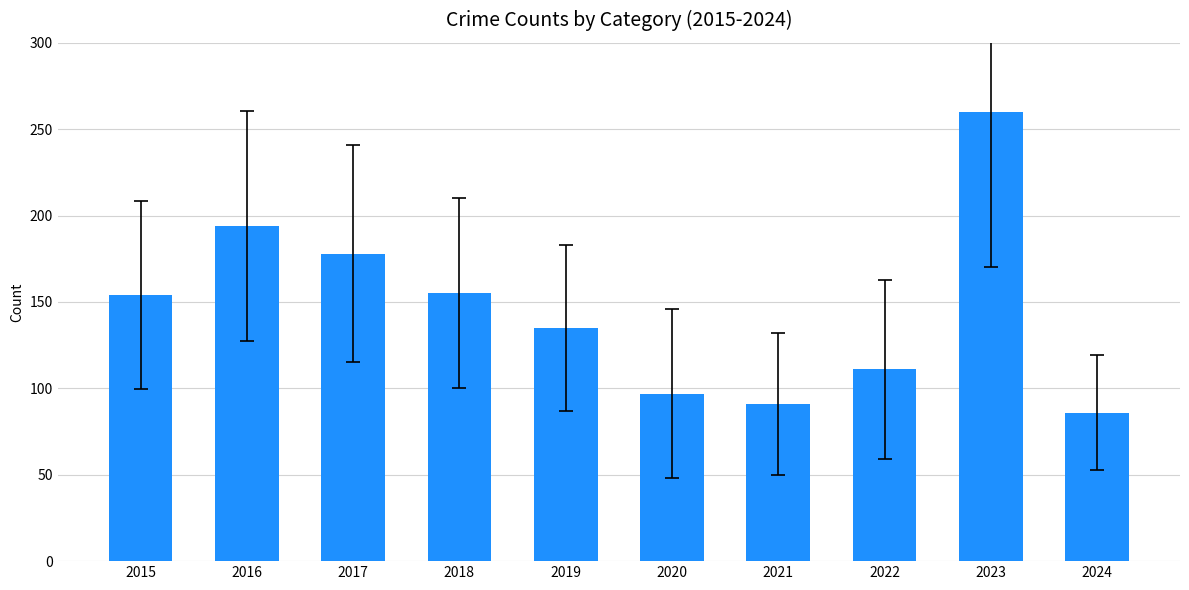

Where is the data nearest to the value 173?

2017